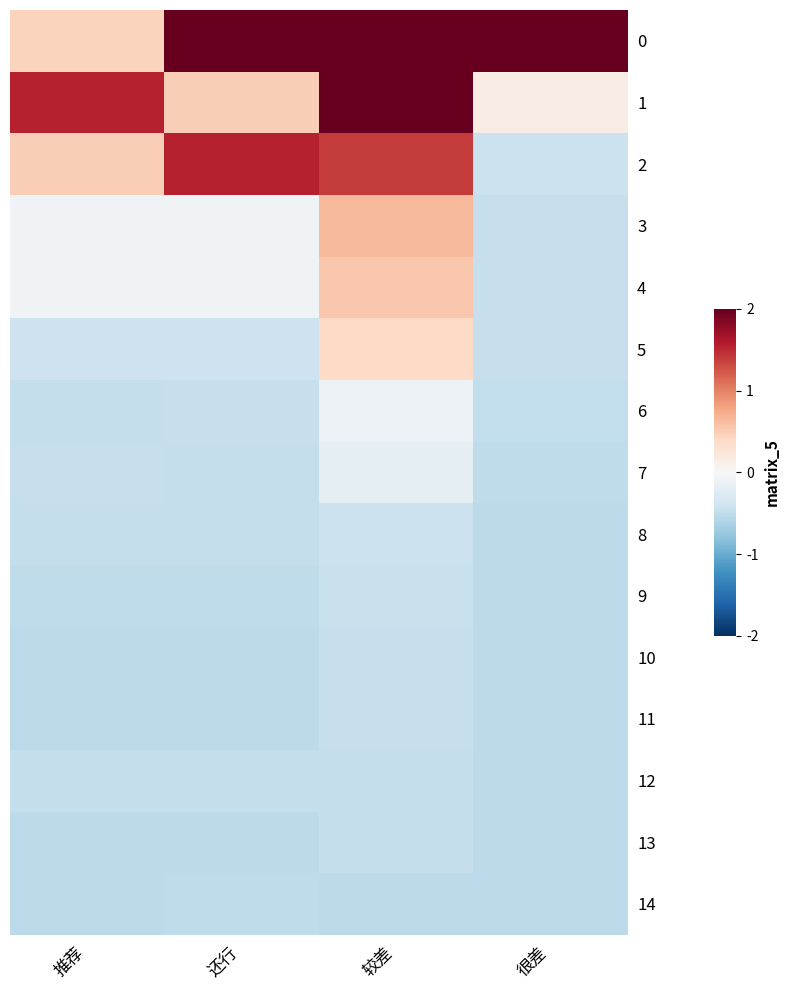

How many categories are shown in the chart?

4